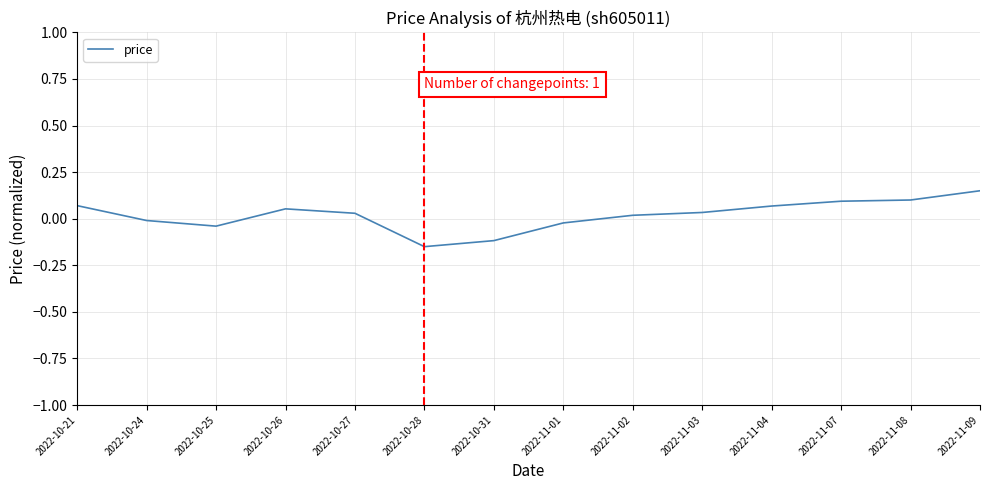

What position from the left is 2022-10-28?

6